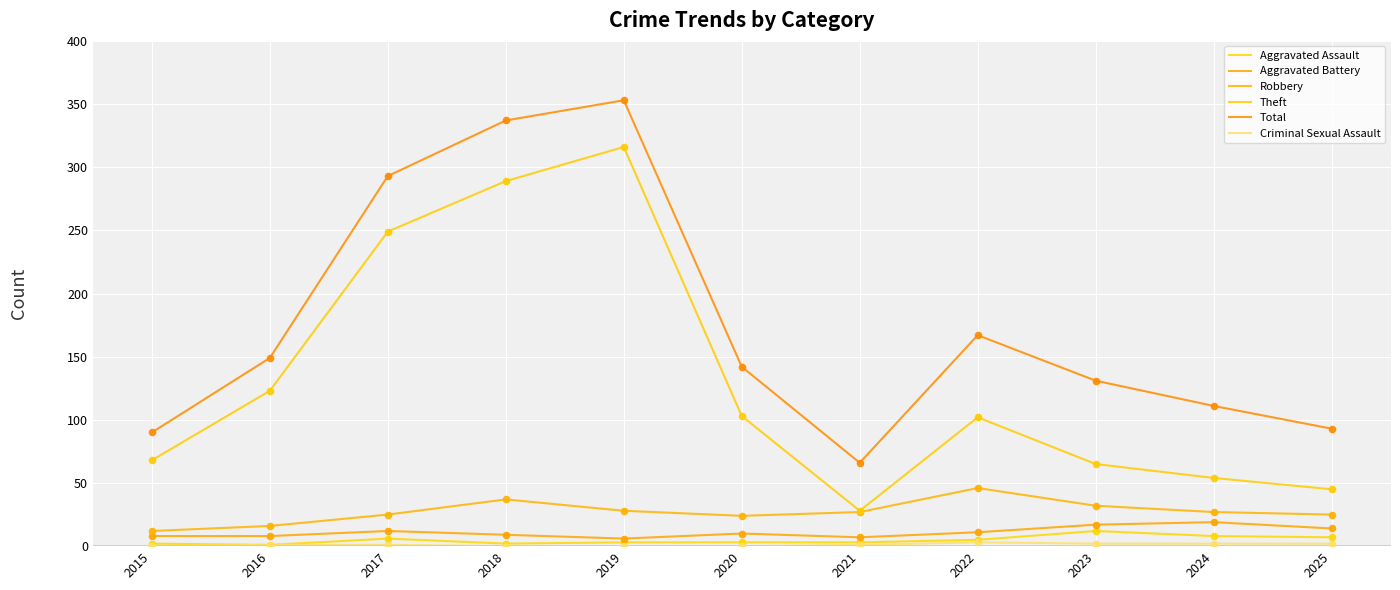

Is this an area chart (filled region under the line)?

No